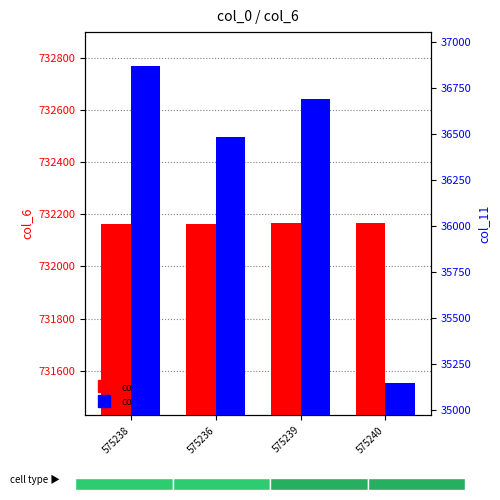

How many values in the col_11 series exceed 36687?

1